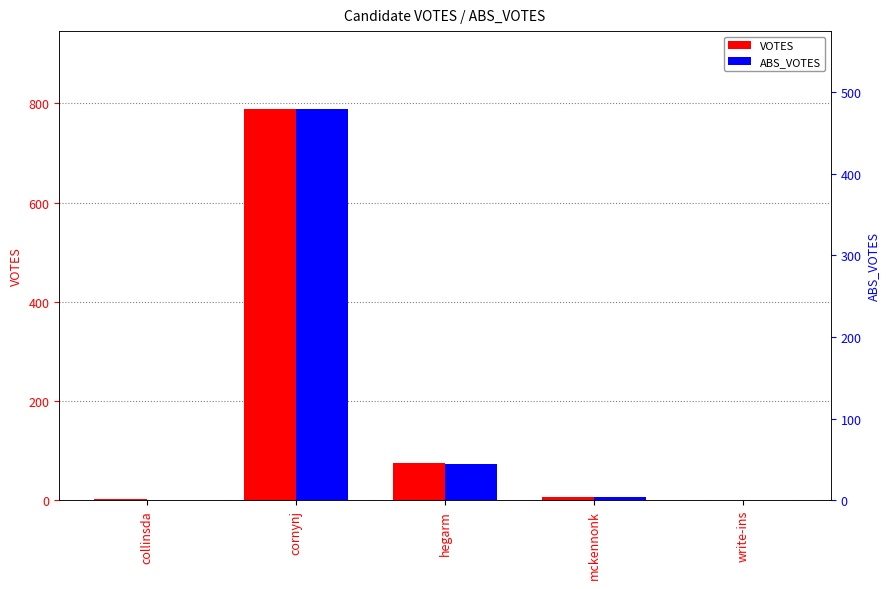

At which label does VOTES reach its peak?

cornynj